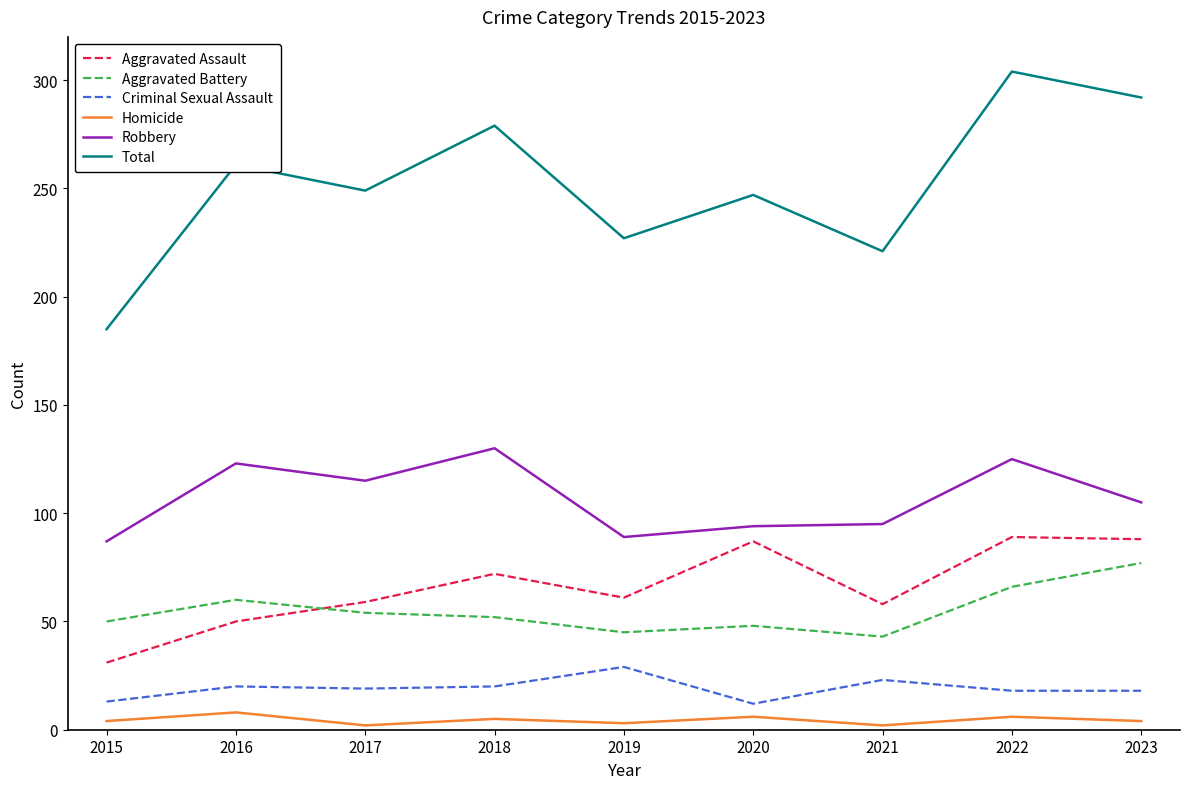

Which series has the largest total across all categories?

Total